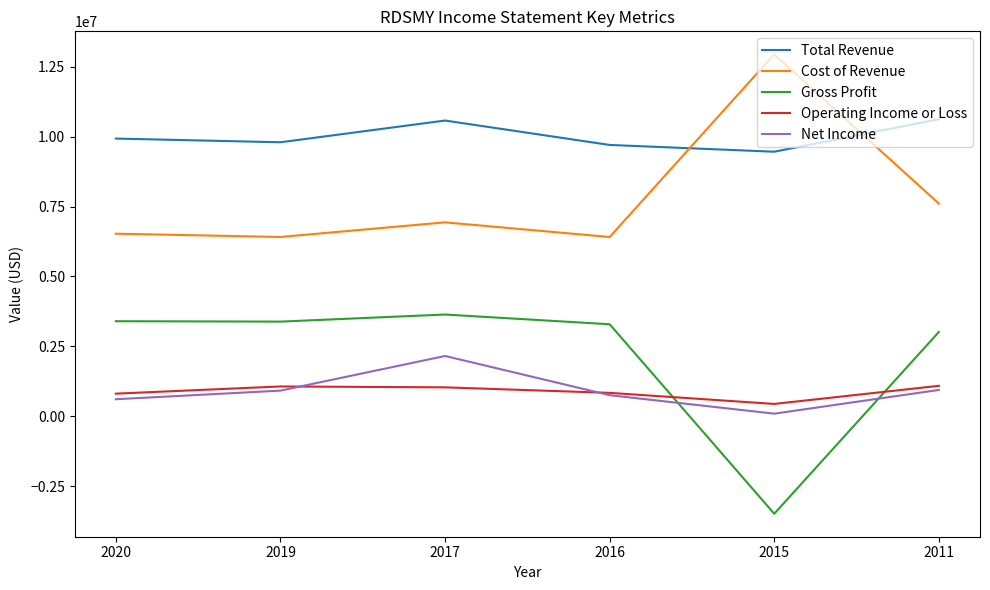

What is the minimum value shown in the chart?

-3482600